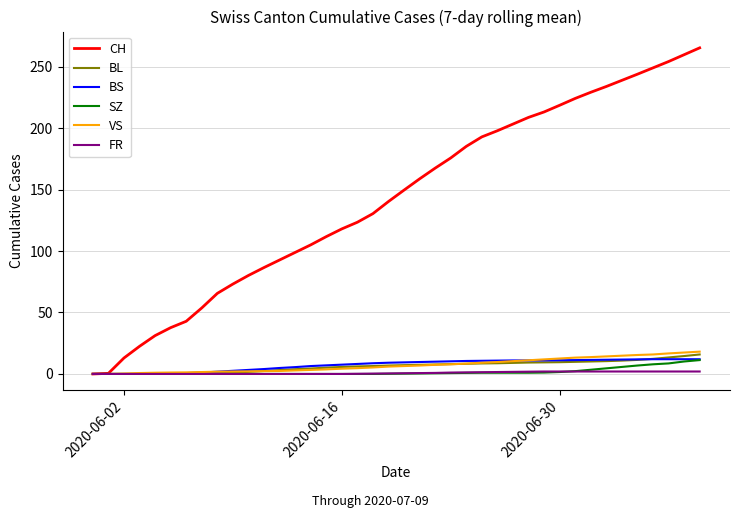

Which series has the largest total across all categories?

CH